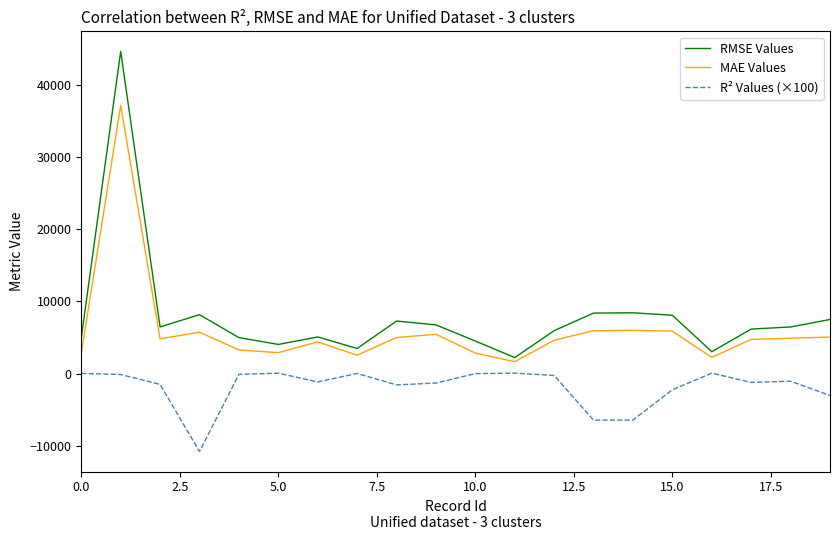

Rank the series by their average value, from highest to lowest.

RMSE Values, MAE Values, R² Values (×100)